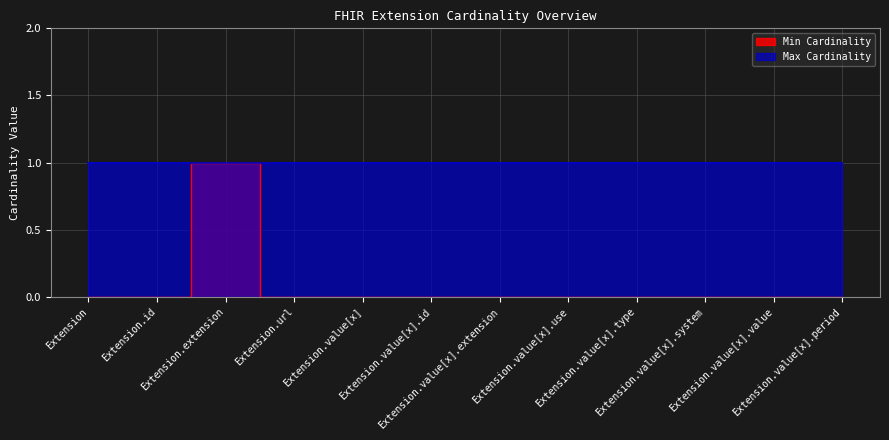

What position from the right is Extension.extension?

10